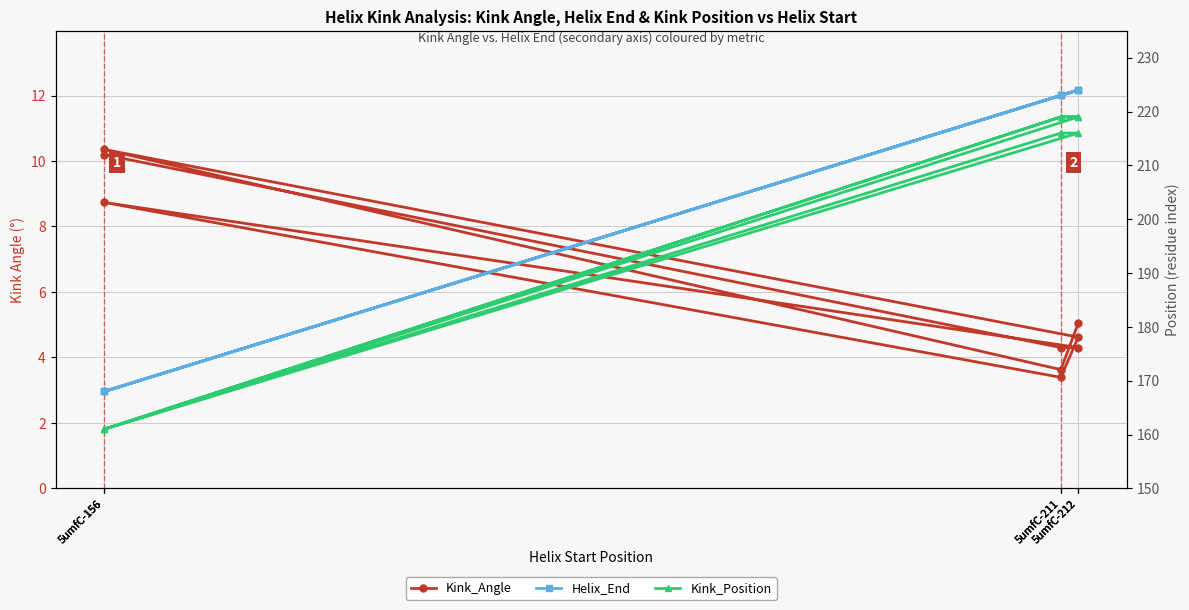

Read the Kink_Angle value at 5umfC-212.

4.6